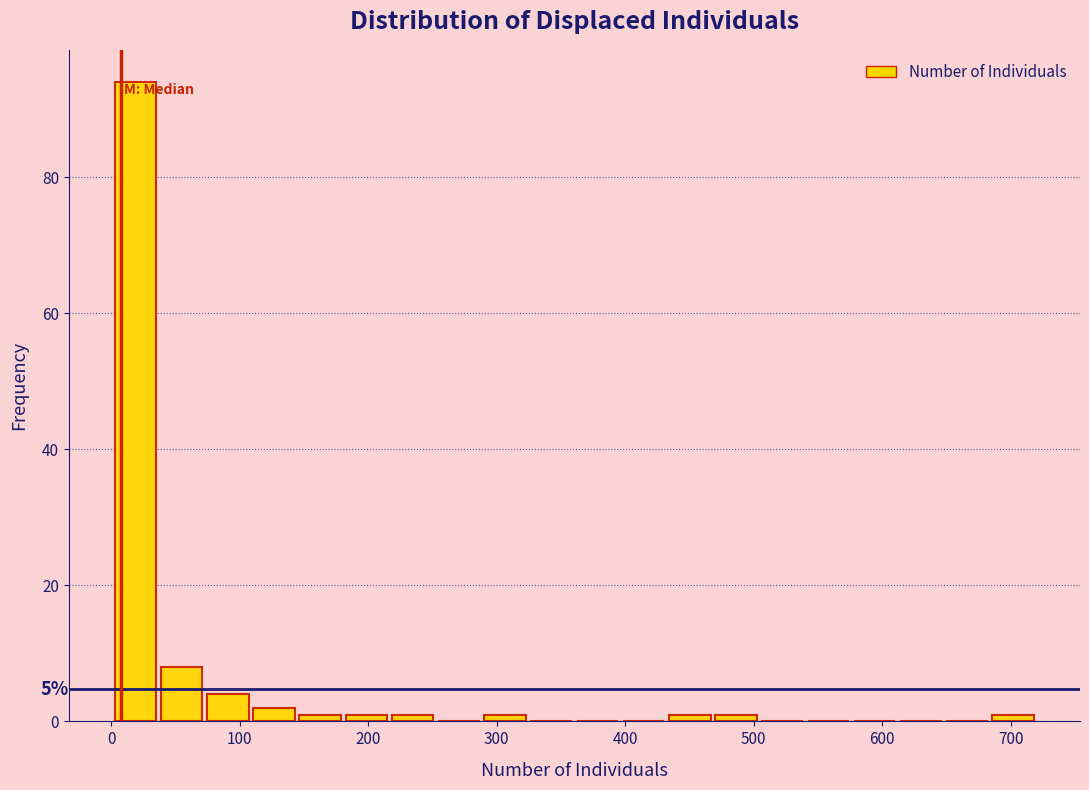

Around what value on the x-axis is the tallest bar? Give the approximate position of its centre, as read against the axis.

20